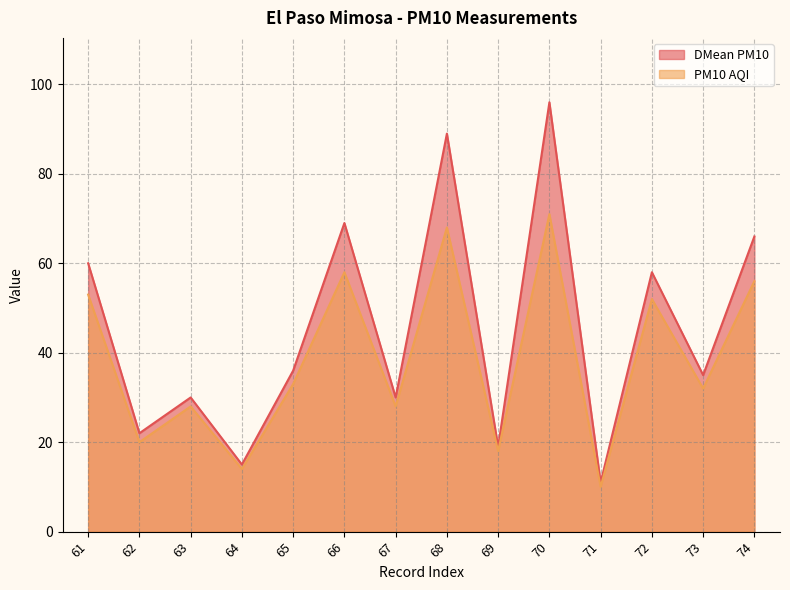

Rank the series at 61 from lowest to highest value.

PM10 AQI, DMean PM10